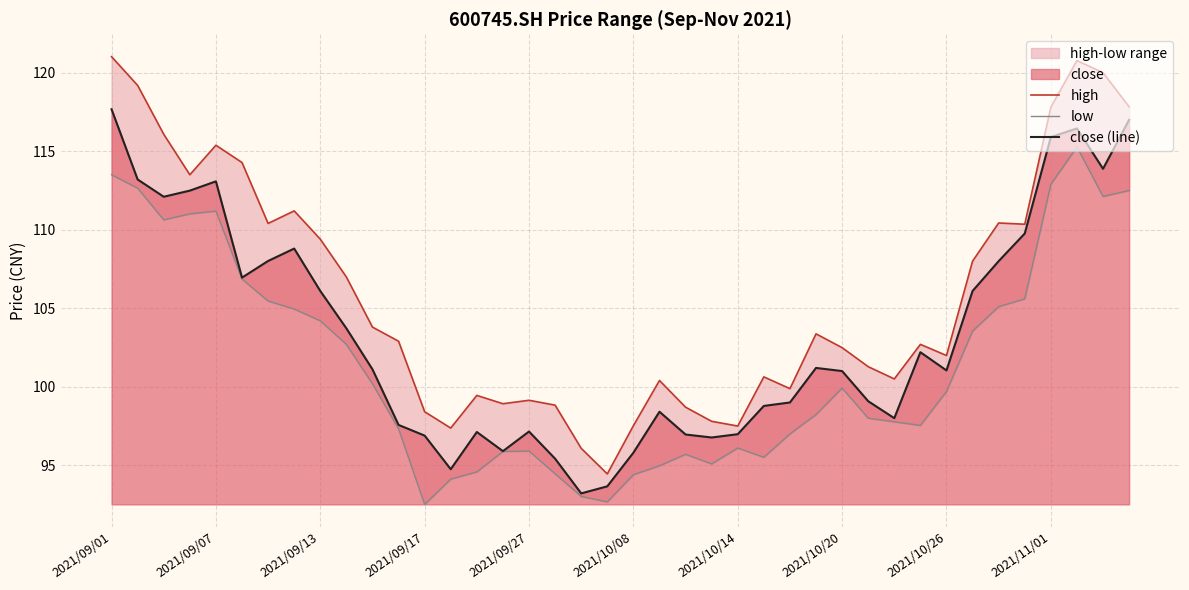

What is the maximum value for close (line)?

117.7